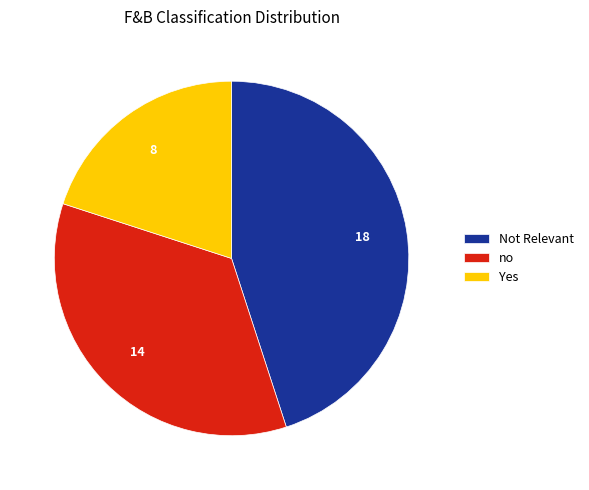

How many segments does this pie chart have?

3